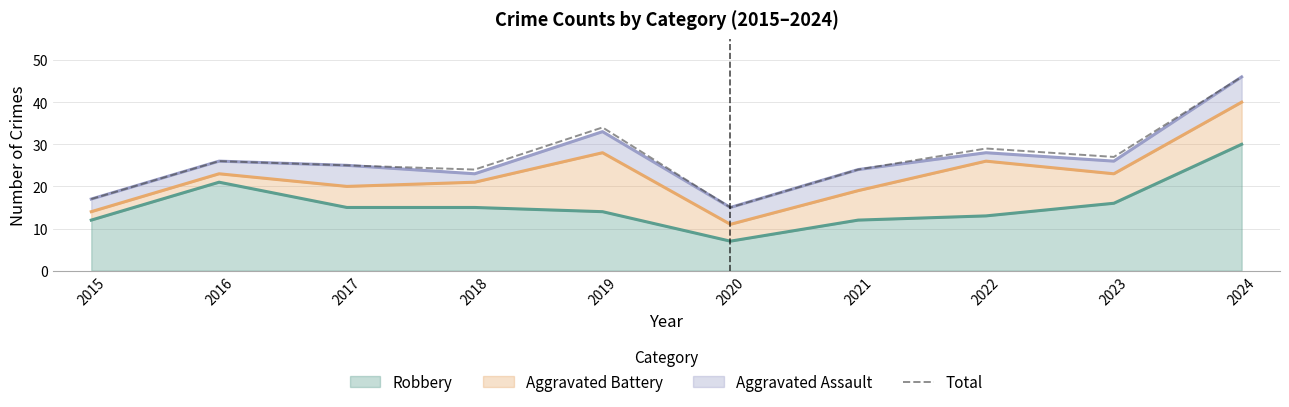

Reading right to left, list all the values displayed in this chart.

46	27	29	24	15	34	24	25	26	17